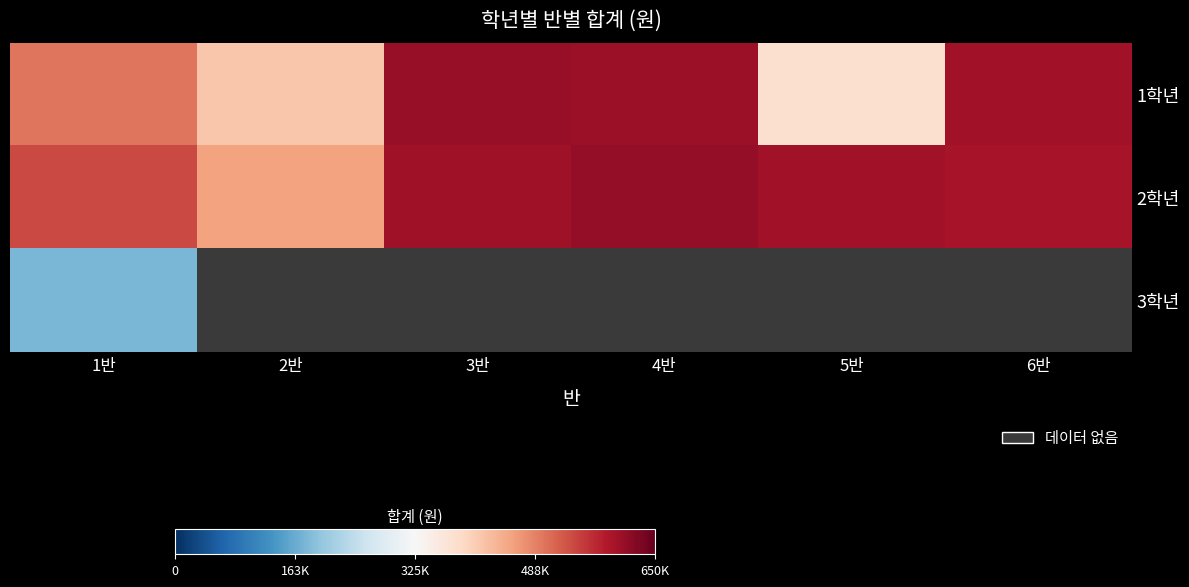

At which category is the sum across all series the highest?

1반